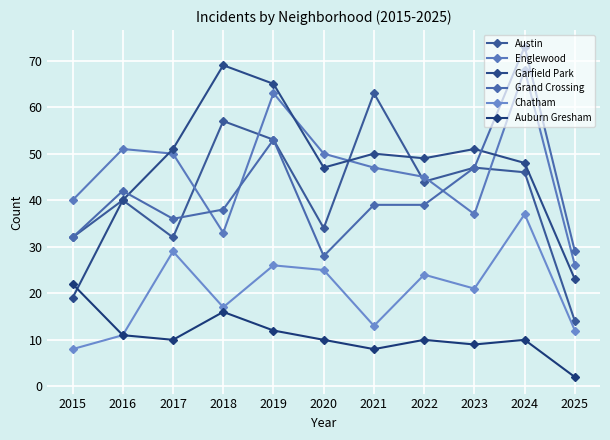

At which label does Garfield Park first exceed 49?

2017